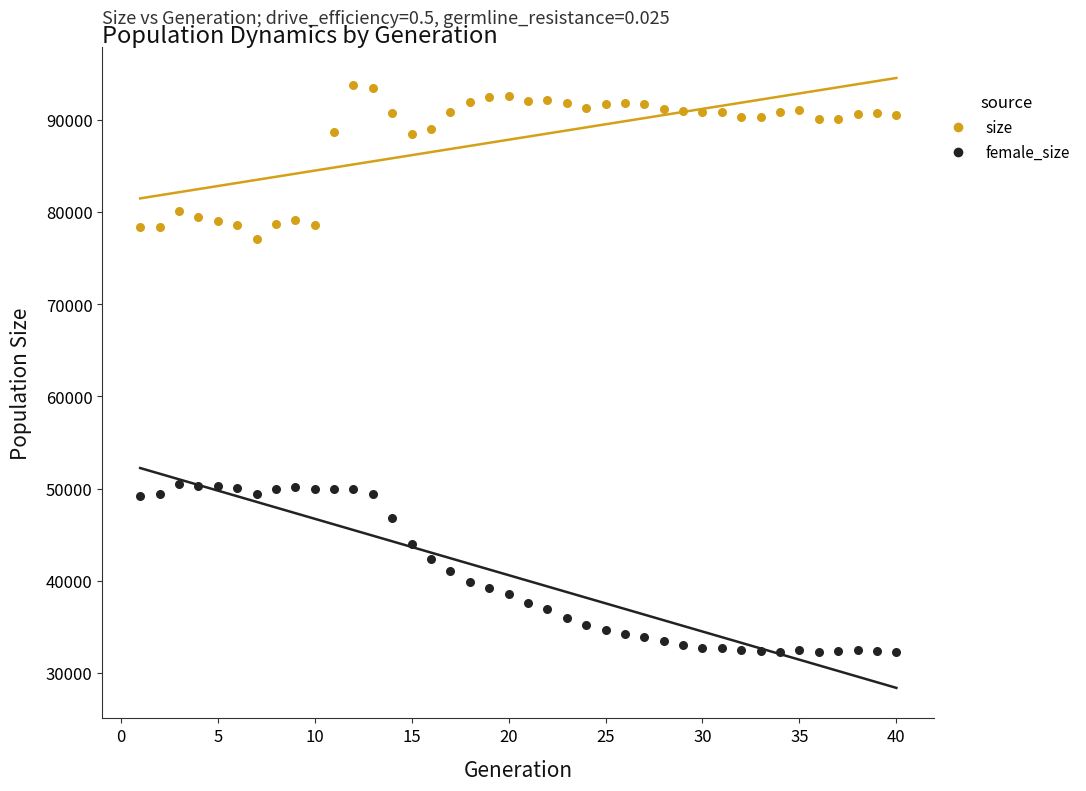

Which series reaches the maximum Y coordinate?

size